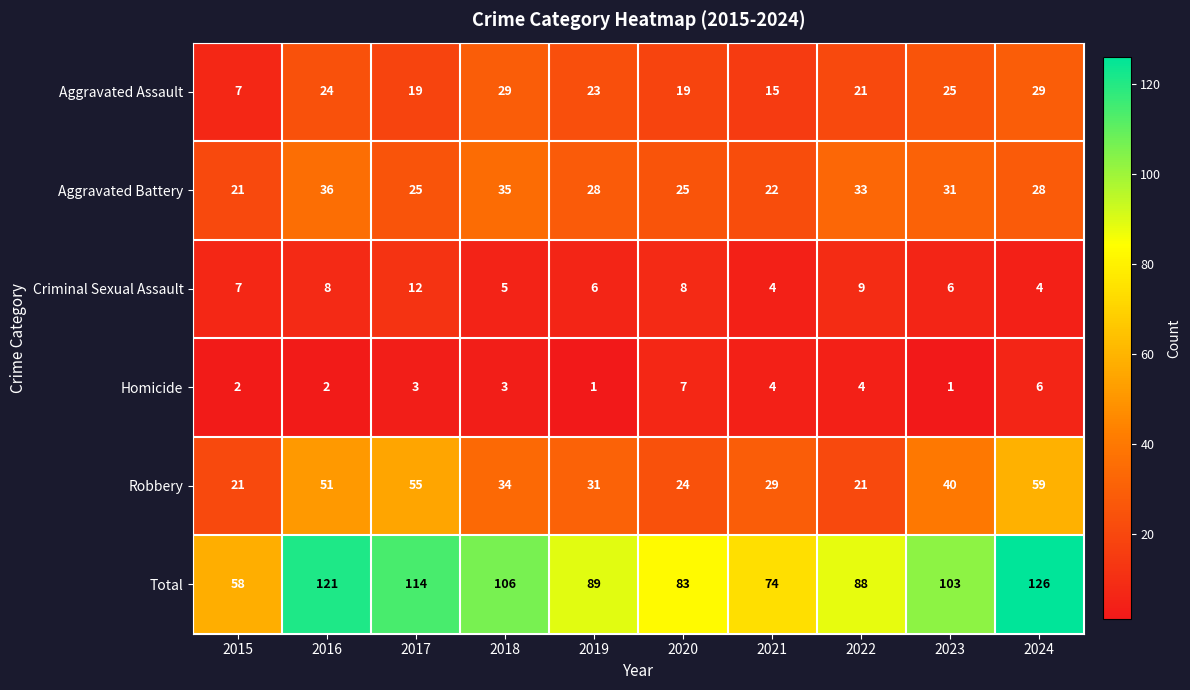

Where is Total nearest to the value 92?

2019